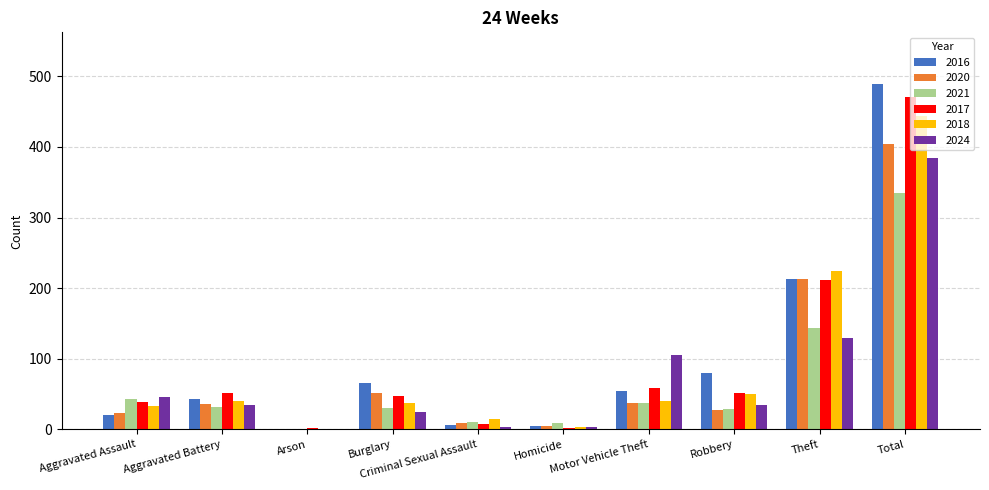

How many data points does each series have?

10